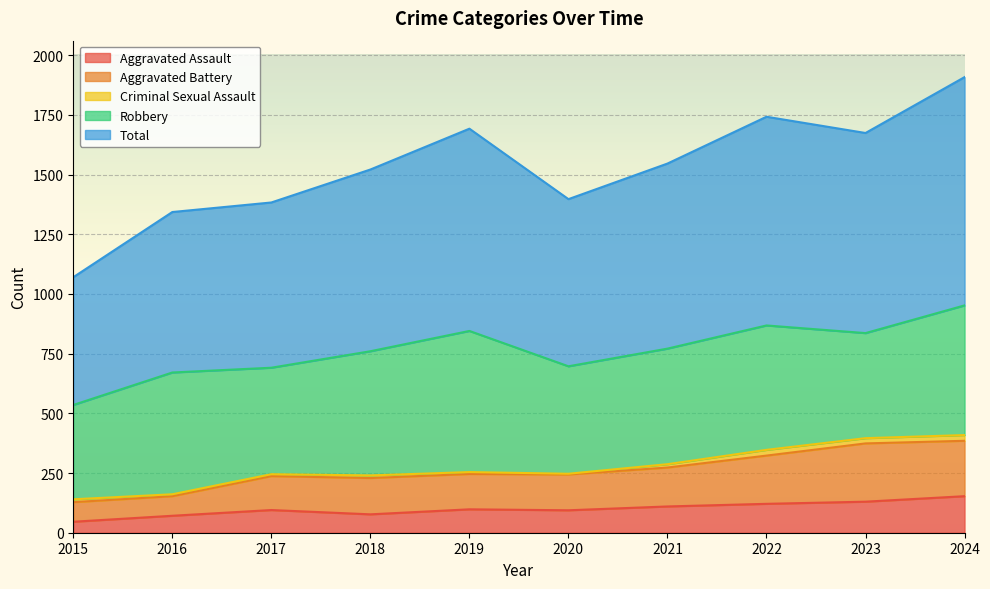

True or false: Aggravated Assault has more than 1 points higher than both neighbors.

True